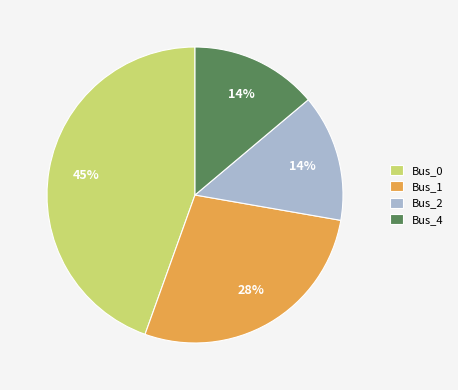

Is the sum of Bus_4 and Bus_1 greater than half?

No